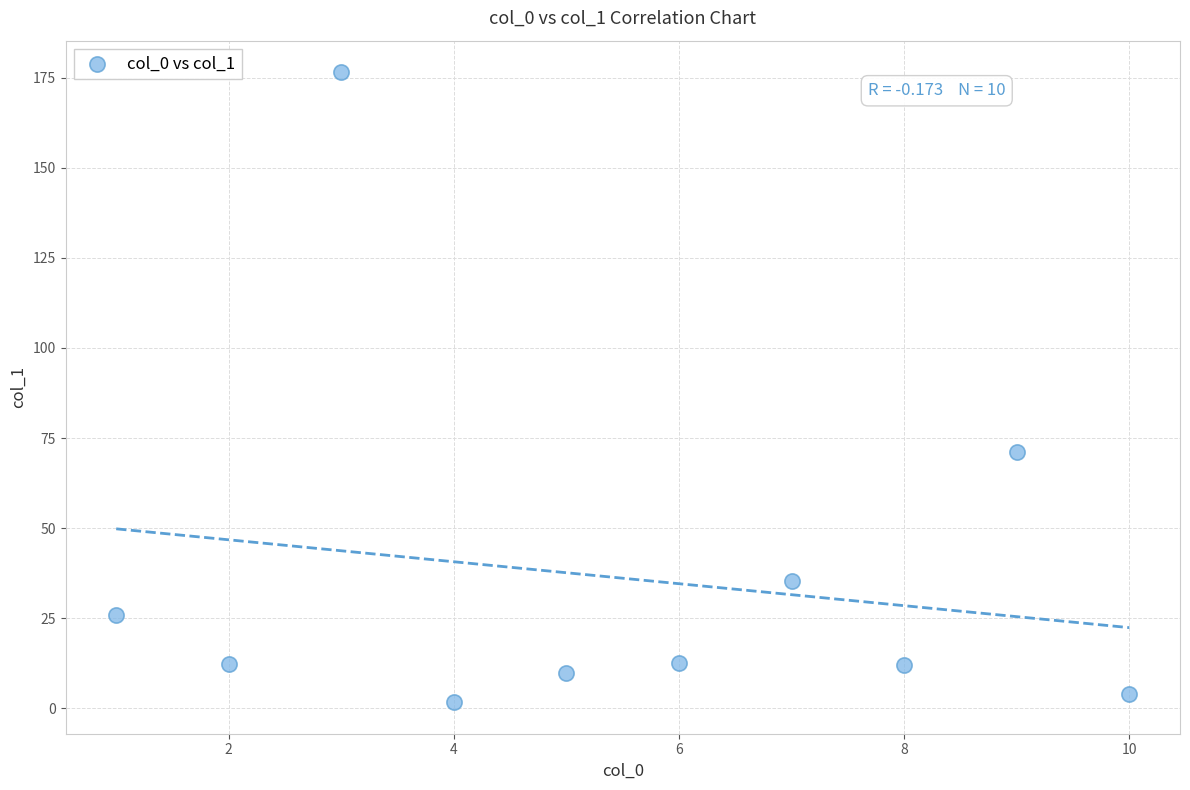

What Y value in the scatter plot is closest to 89?

71.2